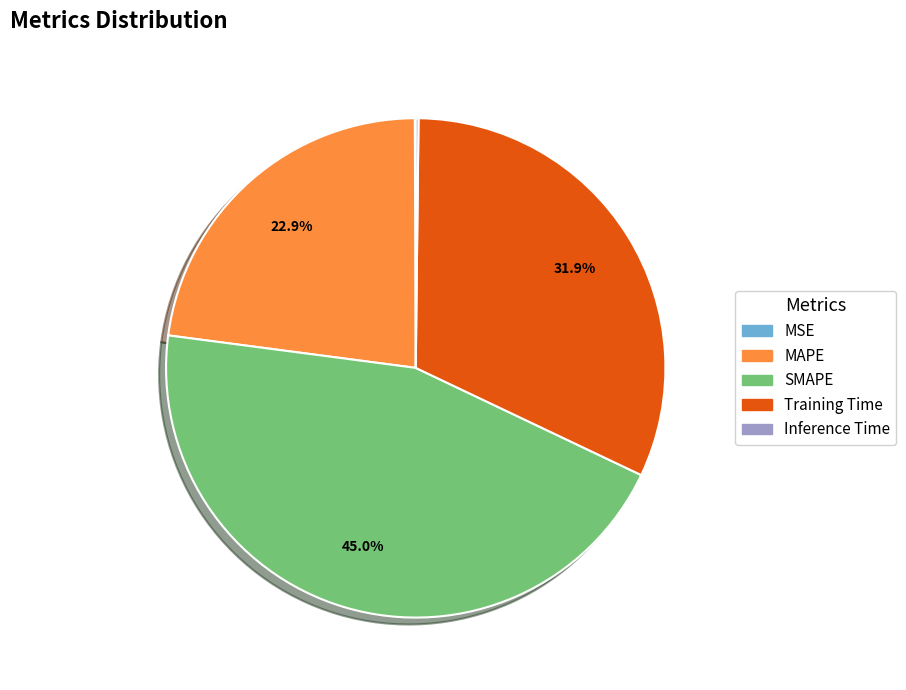

What is the ratio of the value at SMAPE to the value at Training Time?

1.4